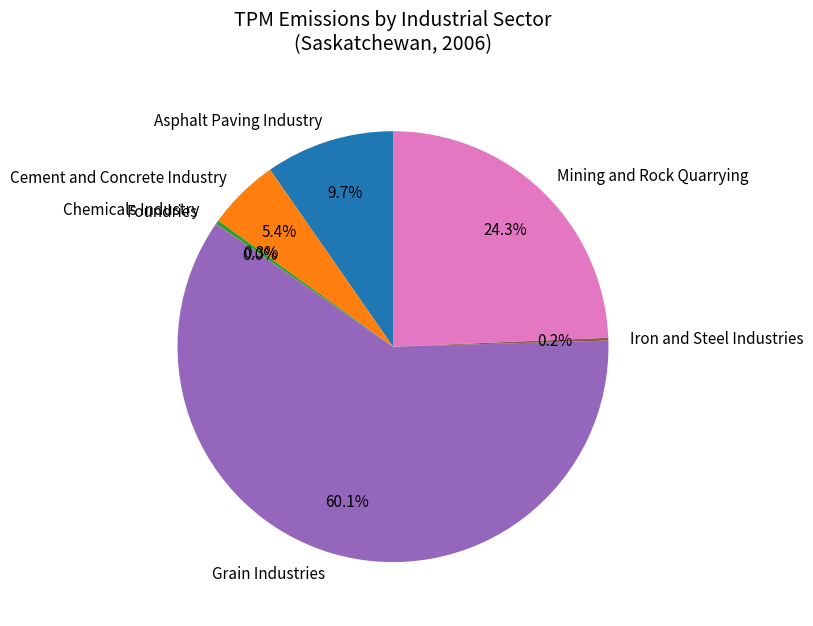

The Grain Industries slice represents 60% of the pie. True or false?

True